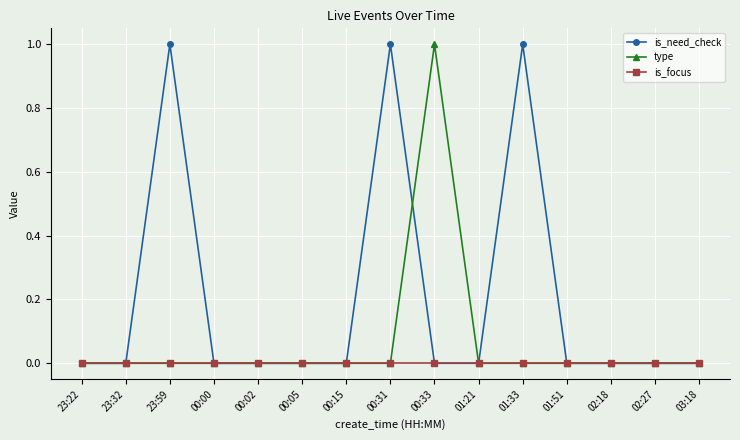

What position from the left is 23:22?

1